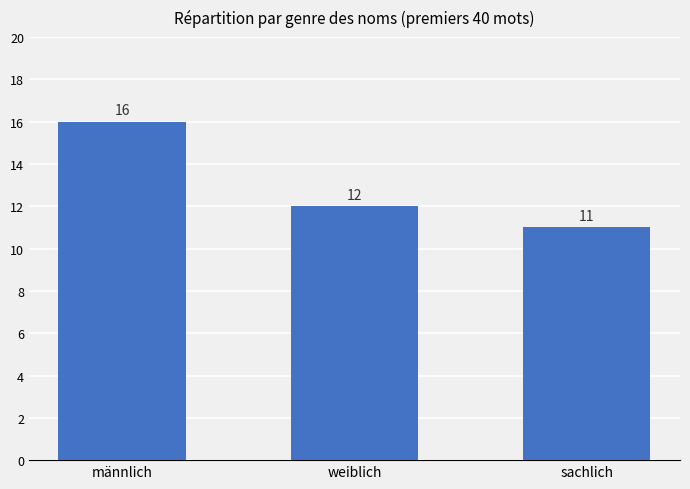

What is the change in value from weiblich to sachlich?

-1